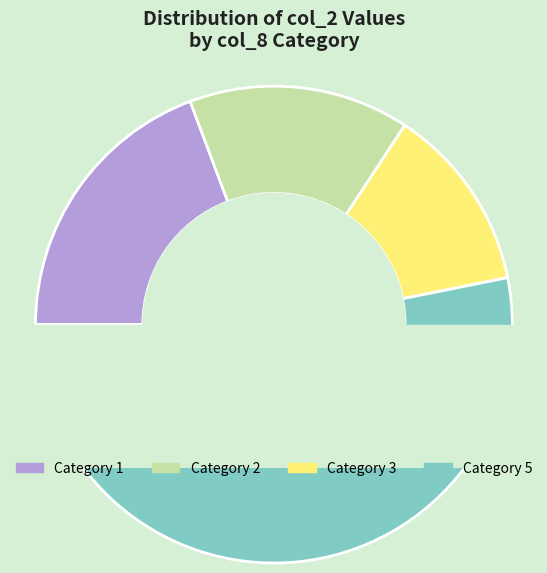

What is the change in value from 2 to 2?

+22800